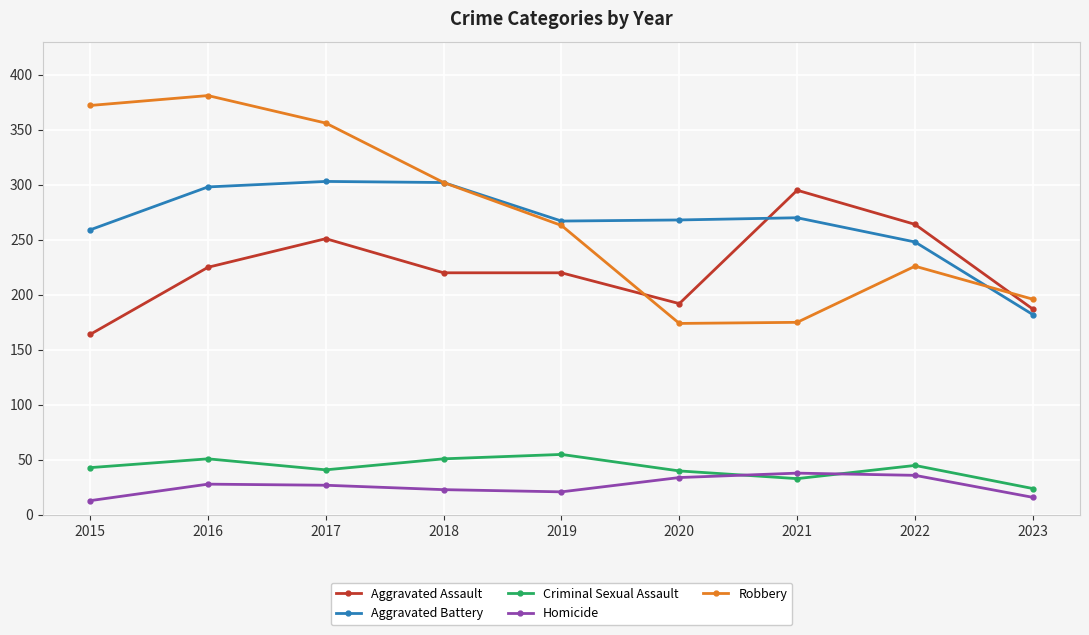

How many data points does each series have?

9